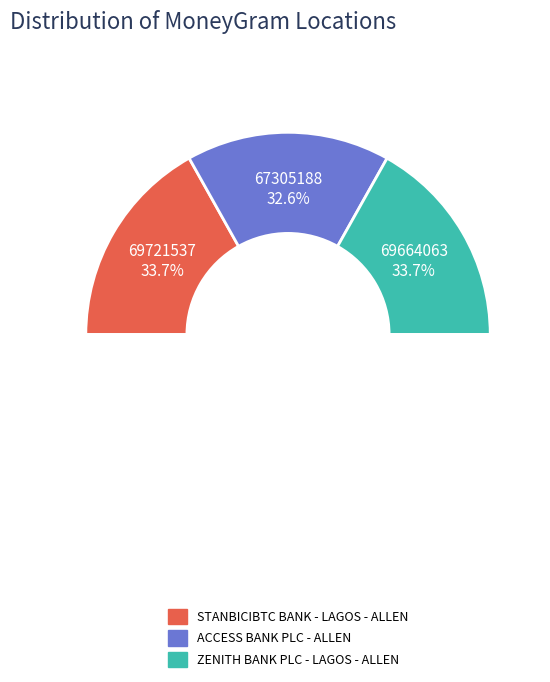

What percentage is the STANBICIBTC BANK - LAGOS - ALLEN slice, to the nearest percent?

34%